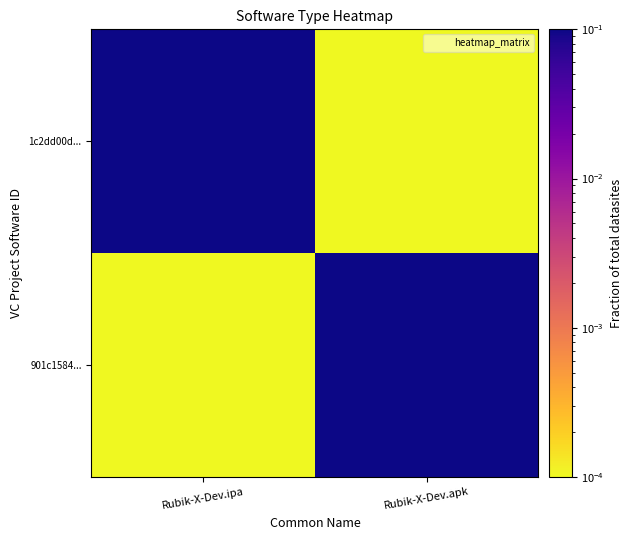

At how many categories does at least one series exceed 0?

2